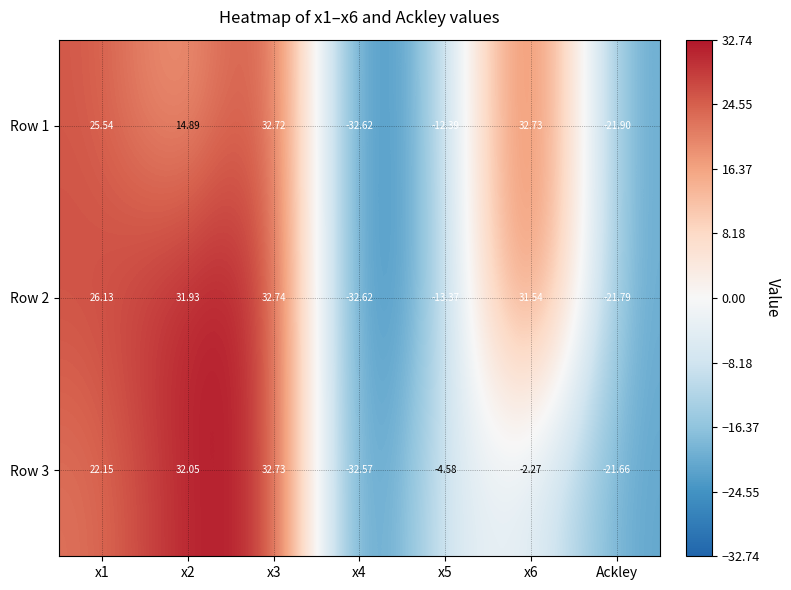

Is the value of Row 1 at x4 greater than the value of Row 3 at x6?

No